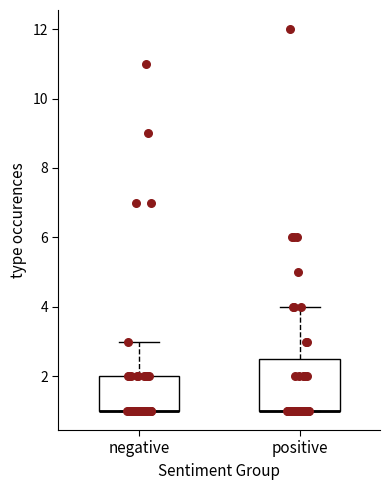

Which box is the tallest, from its lower edge to its upper edge?

positive